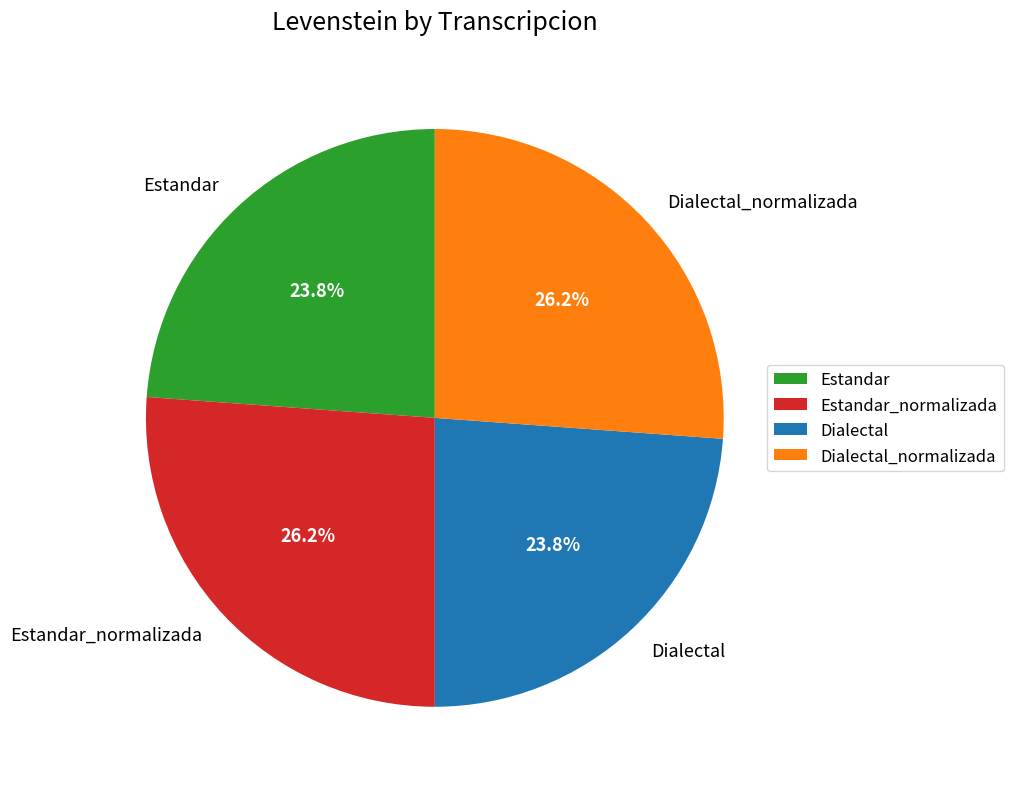

Approximately how many times larger is the value at Dialectal compared to Dialectal_normalizada?

0.9